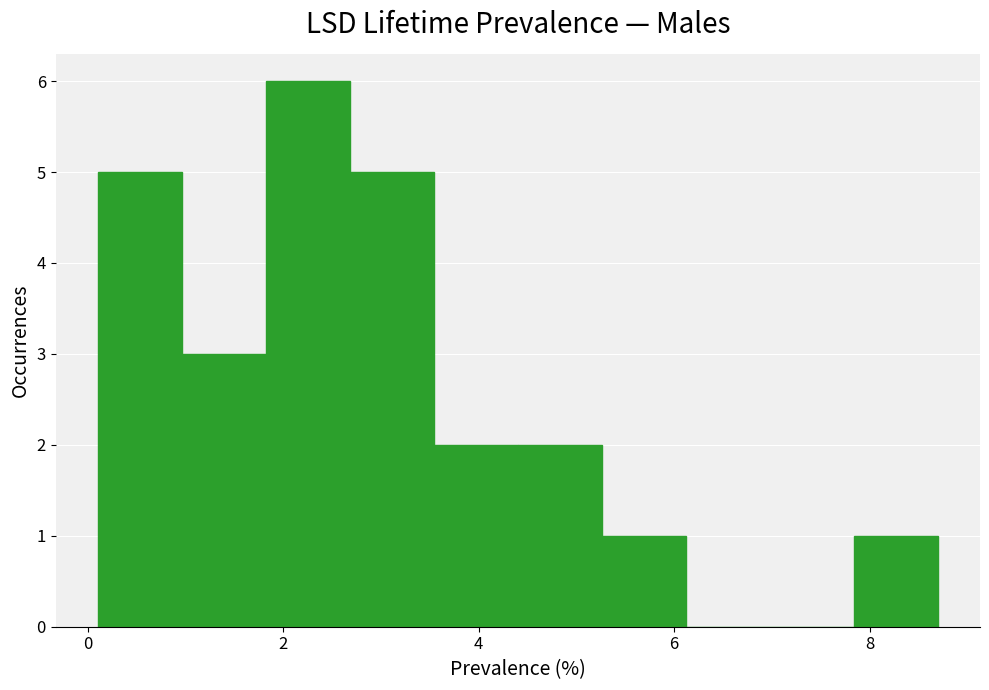

Which range on the x-axis has the tallest bar?

1.82 to 2.68